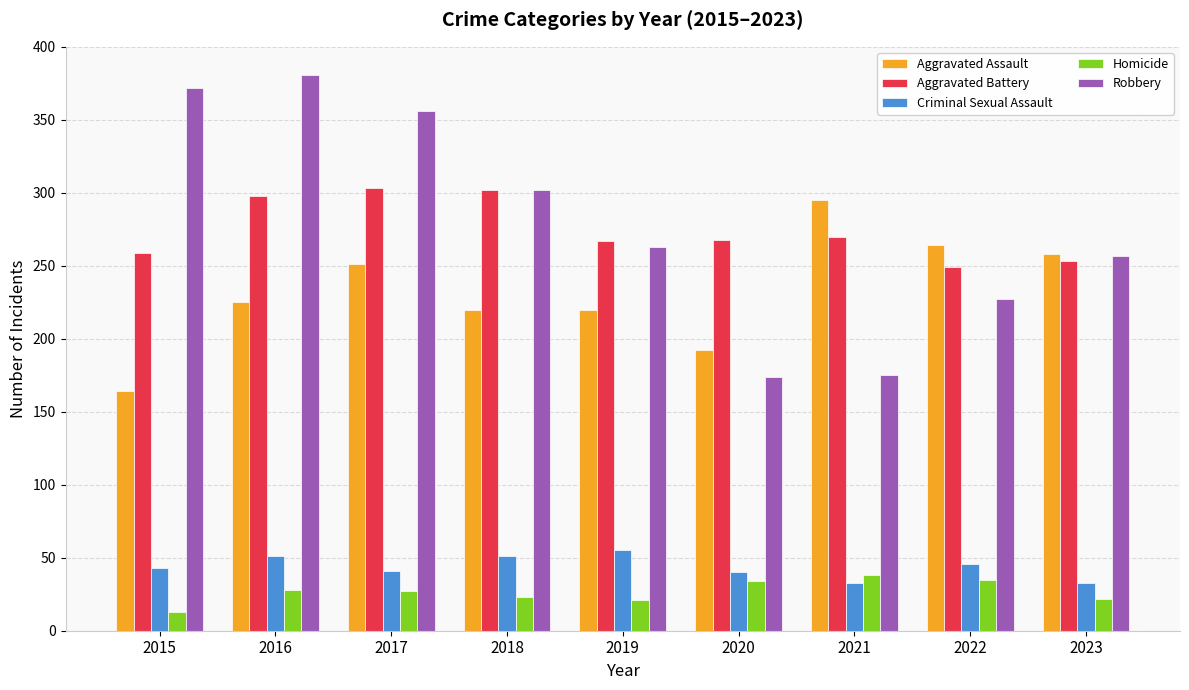

What is the value of the Aggravated Assault bar at the 3rd from the left?

251